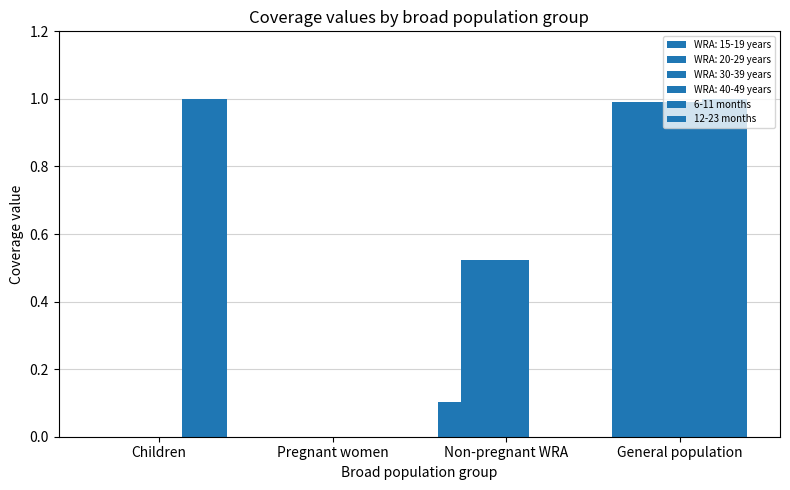

What is the difference between the 6-11 months values at Pregnant women and General population?

1